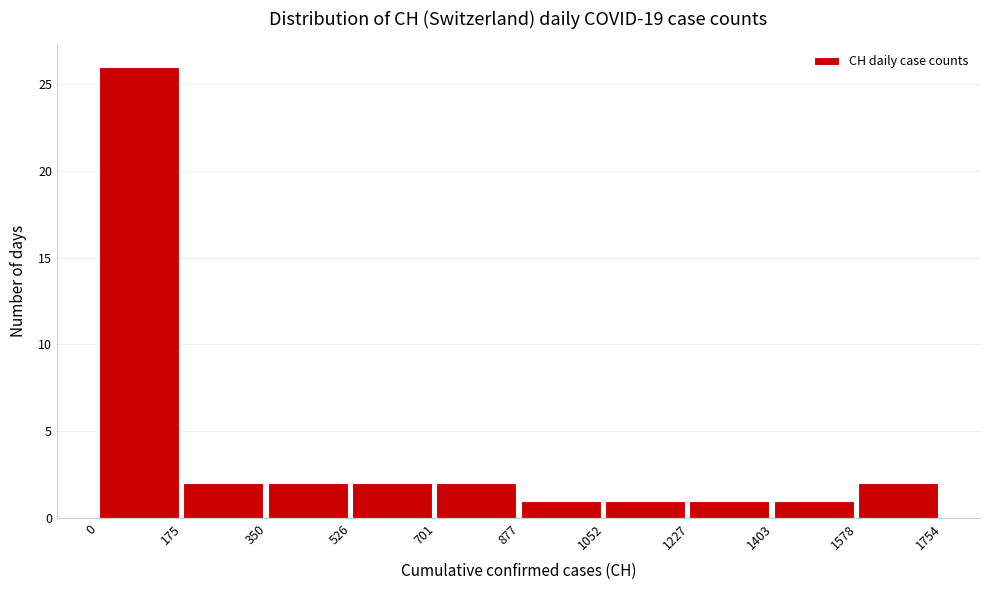

Reading left to right, list every bar in this chart as the range it spans on the x-axis followed by its height. The values are not printed on the chart, so give them approximately, as read against the axis.

0 to 175: 26
175 to 350: 2
350 to 526: 2
526 to 701: 2
701 to 877: 2
877 to 1052: 1
1052 to 1227: 1
1227 to 1403: 1
1403 to 1578: 1
1578 to 1754: 2